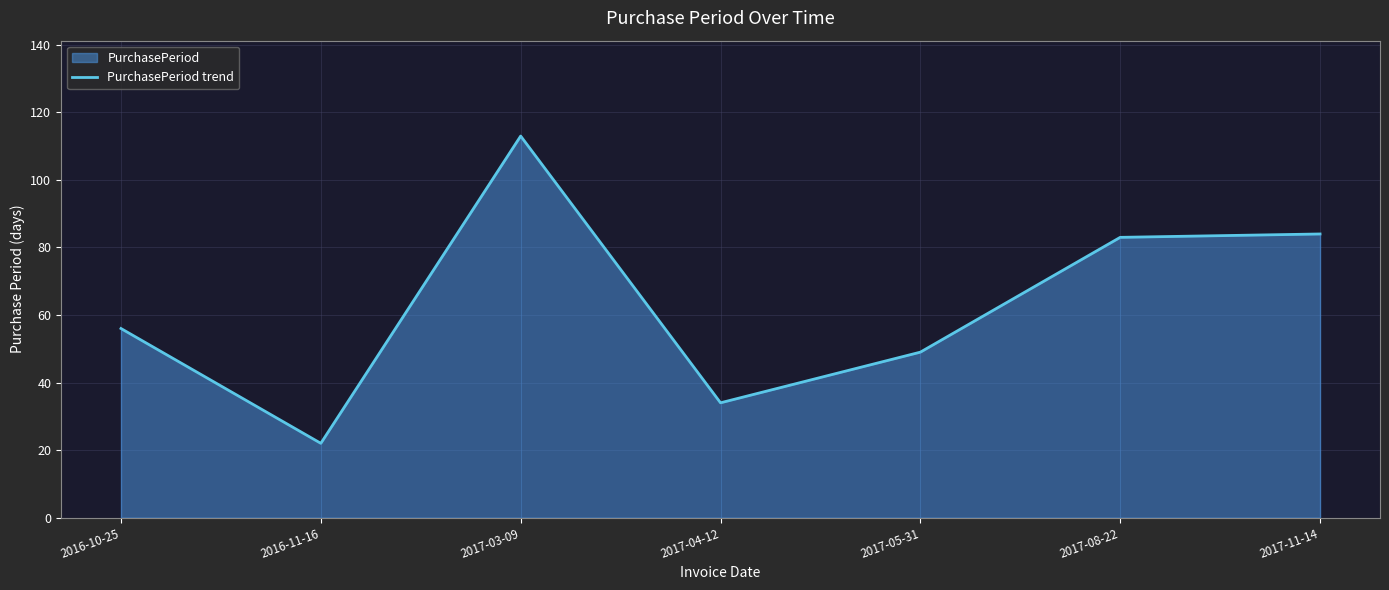

The value at 2017-11-14 is 143. True or false?

False